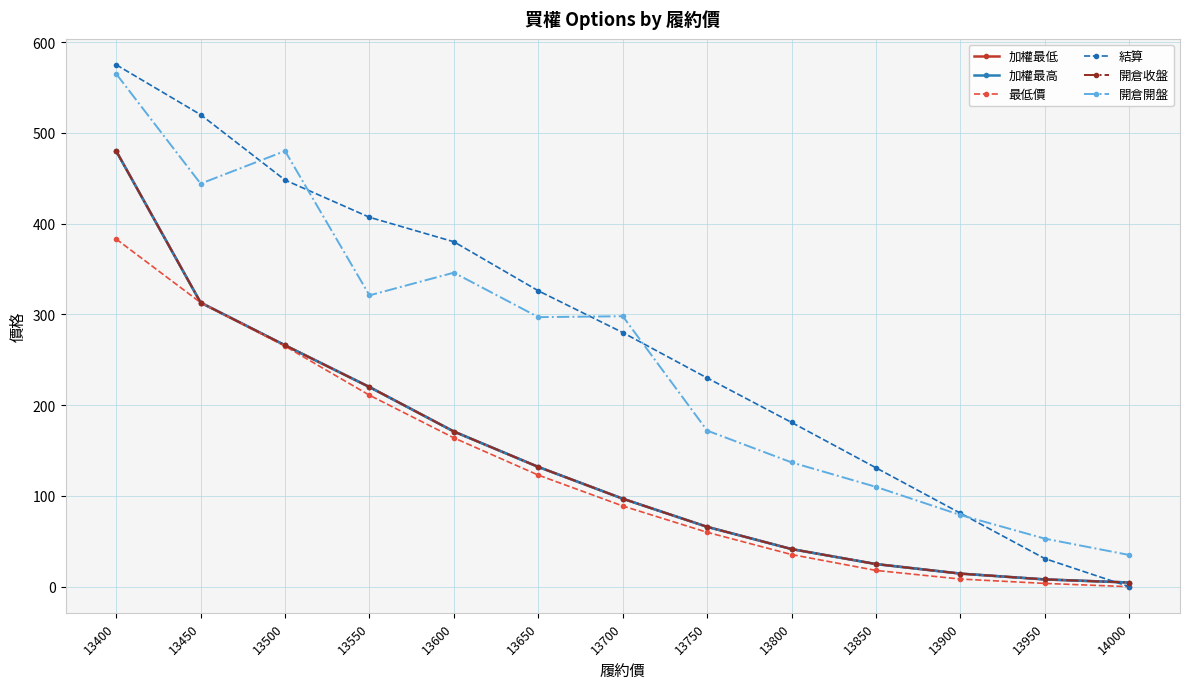

Is this an area chart (filled region under the line)?

No